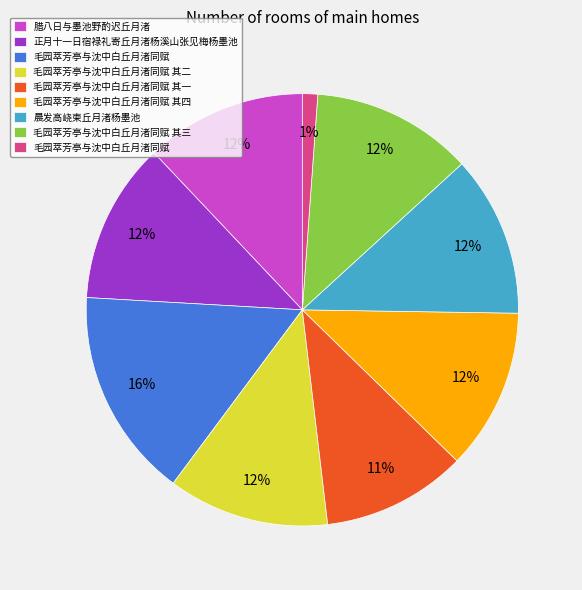

To the nearest percent, what is the difference between the largest and smallest slice percentages?

15%